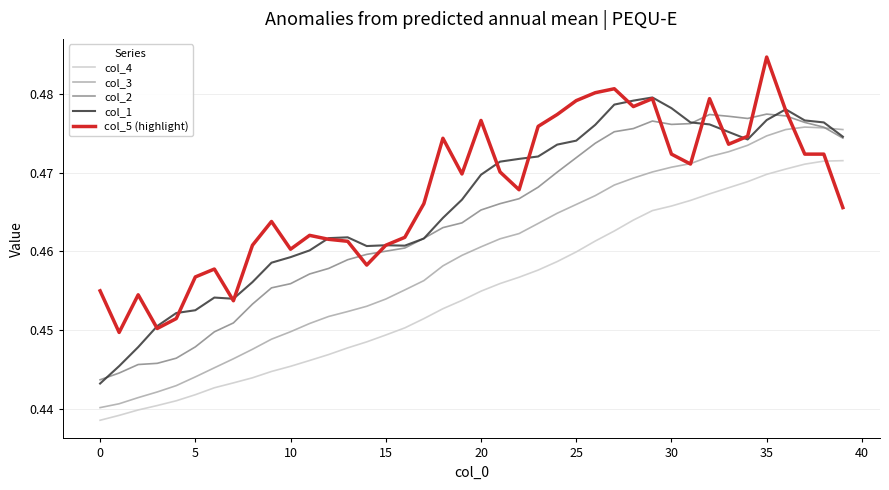

True or false: col_3 and col_4 cross at least once.

False